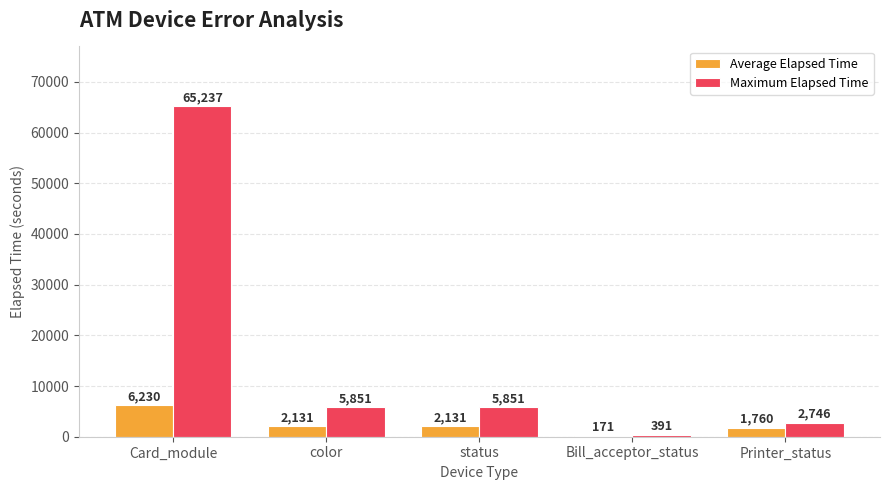

Read the Average Elapsed Time value at Printer_status, to the nearest 50.

1750